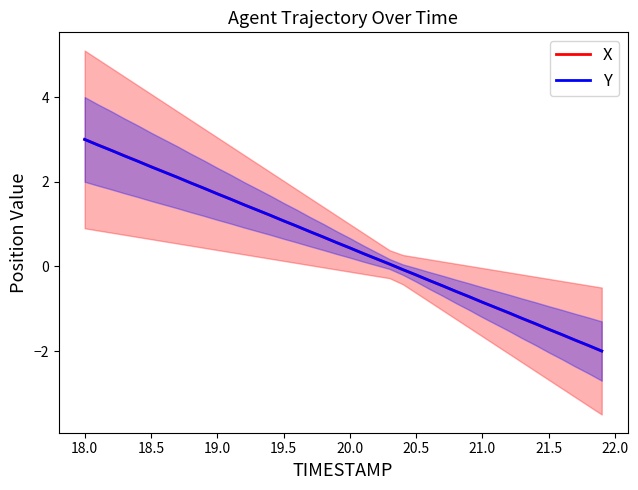

What is the minimum value for X?

-2.0